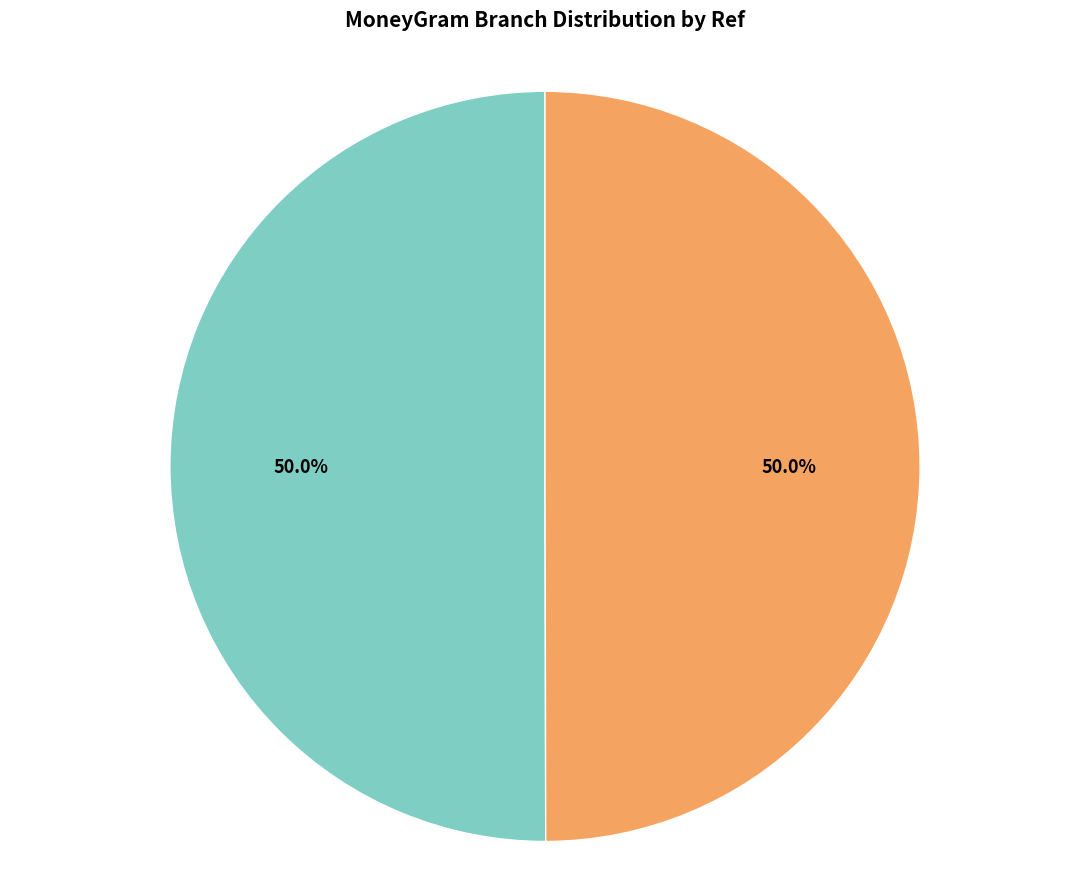

Which slice is the smallest?

BRI - #6935 - MEDAN - UNIT SKIP MEDAN GA